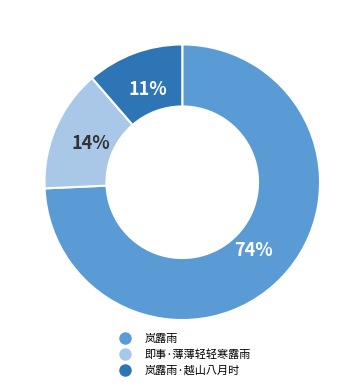

Is there any slice that represents more than half of the pie?

Yes